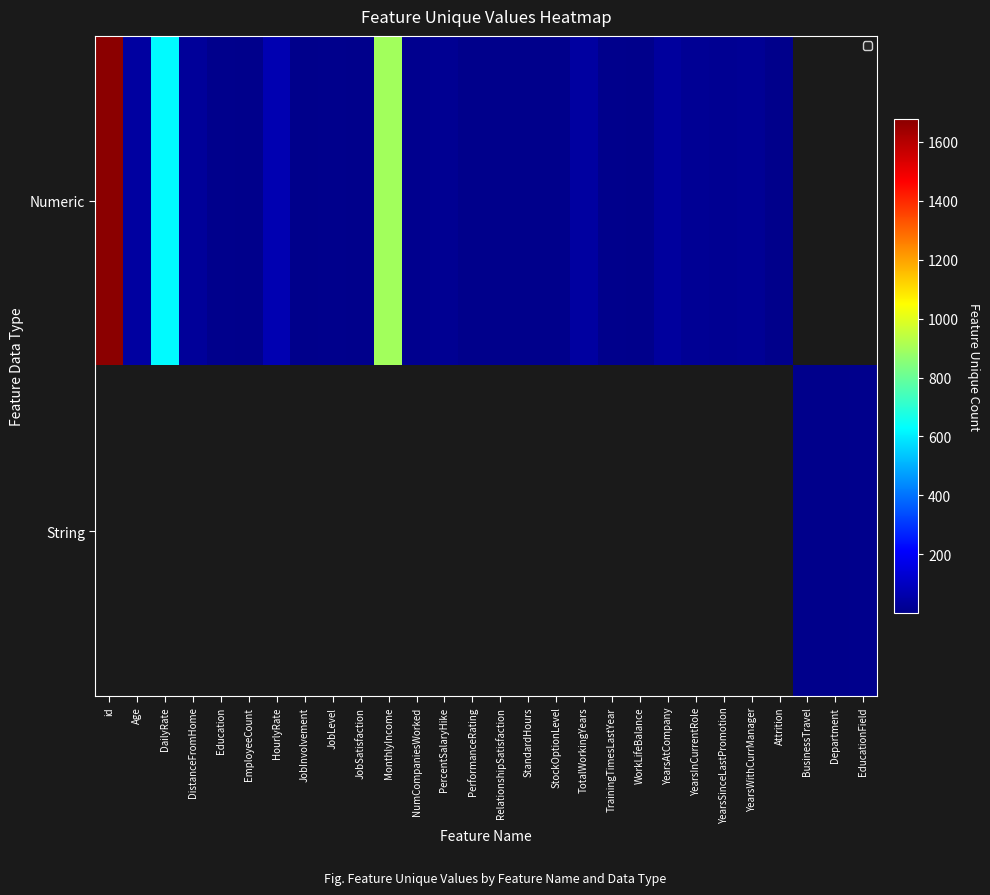

At which category does the chart reach its peak across all series?

id